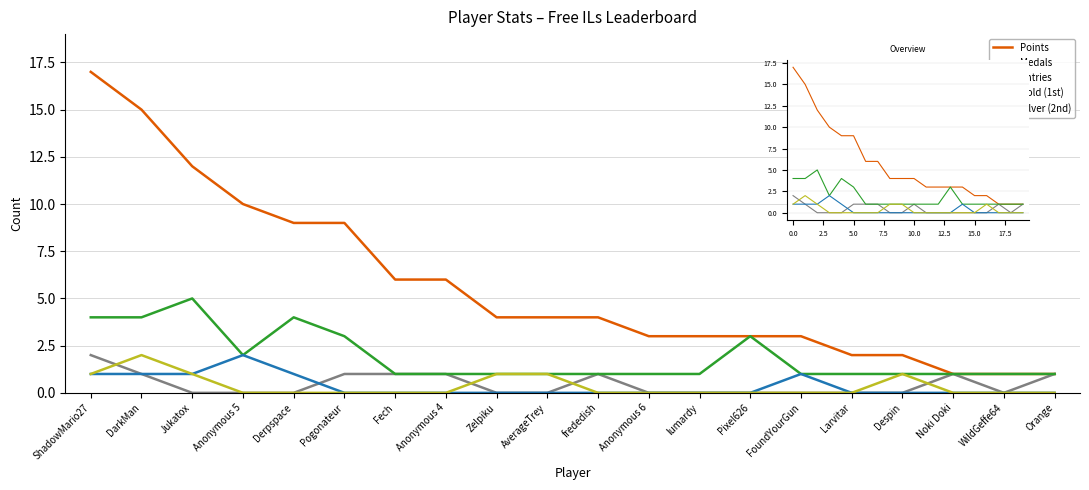

What is the label of the 15th point from the left?

FoundYourGun